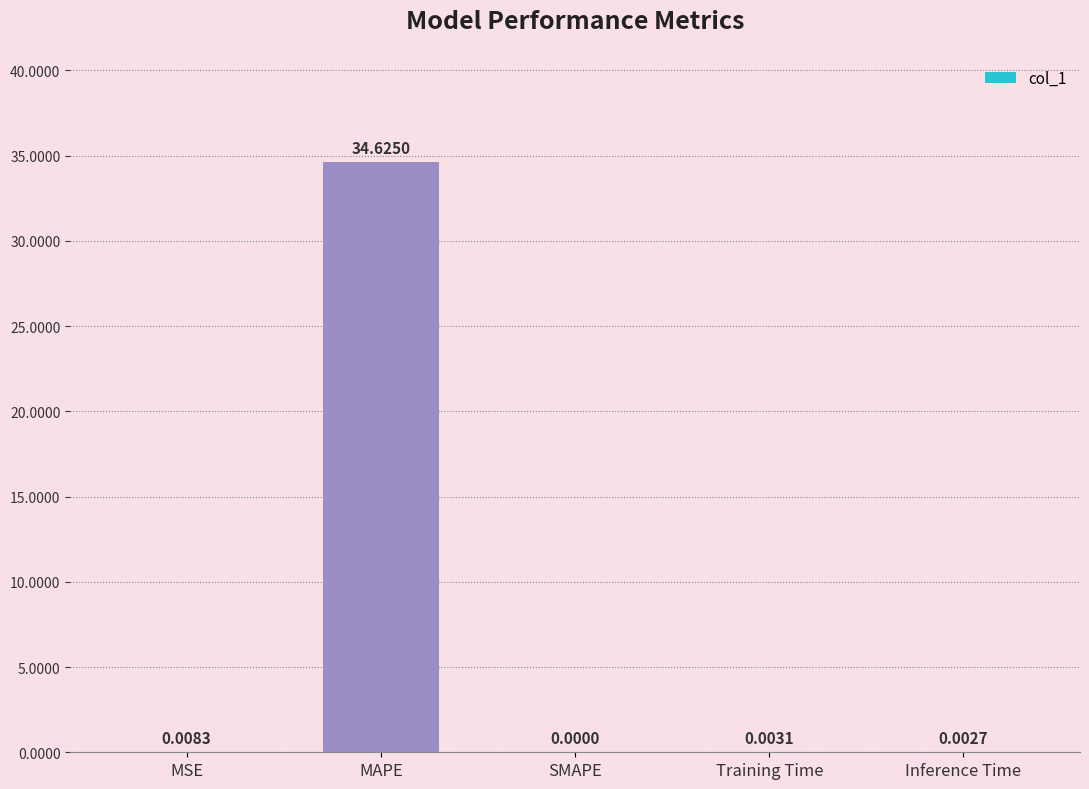

What is the sum of all values?

34.6